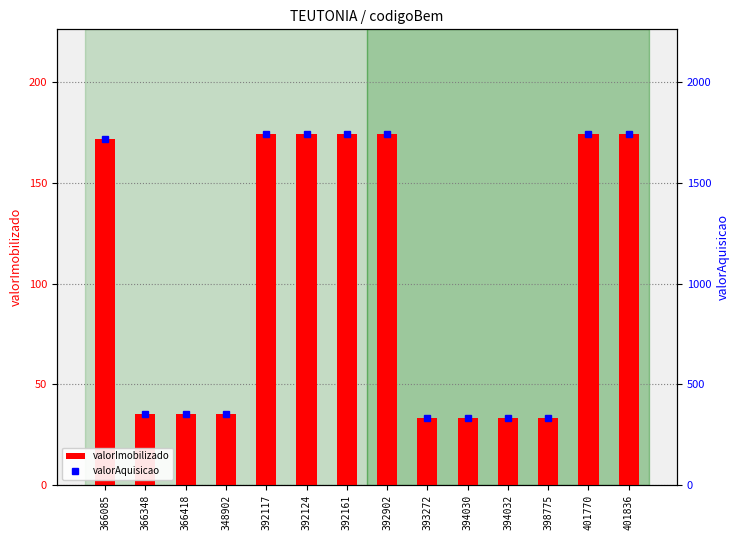

What is the maximum value for valorImobilizado?

174.1